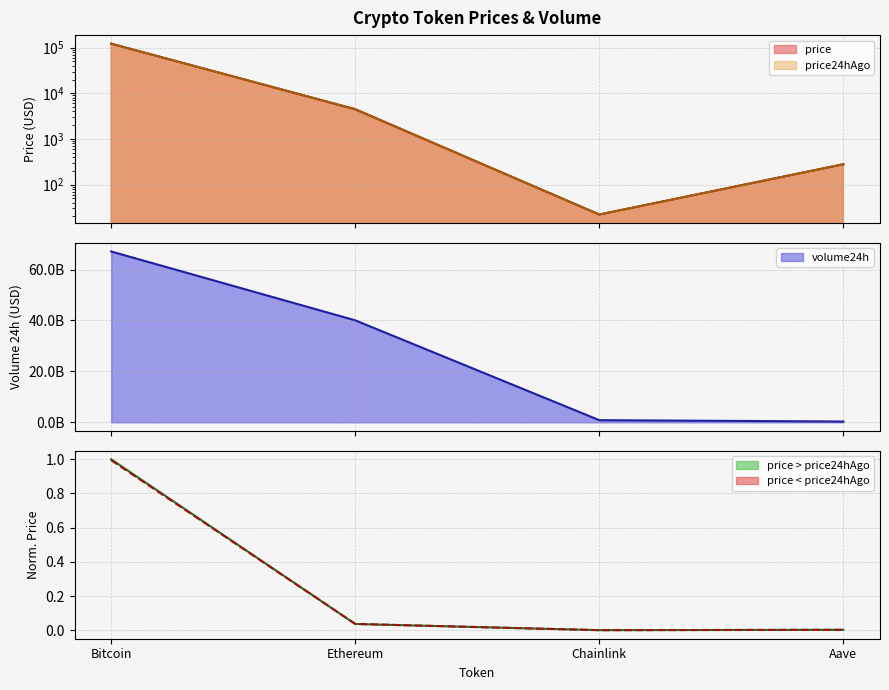

At how many categories does at least one series exceed 8380066549?

2